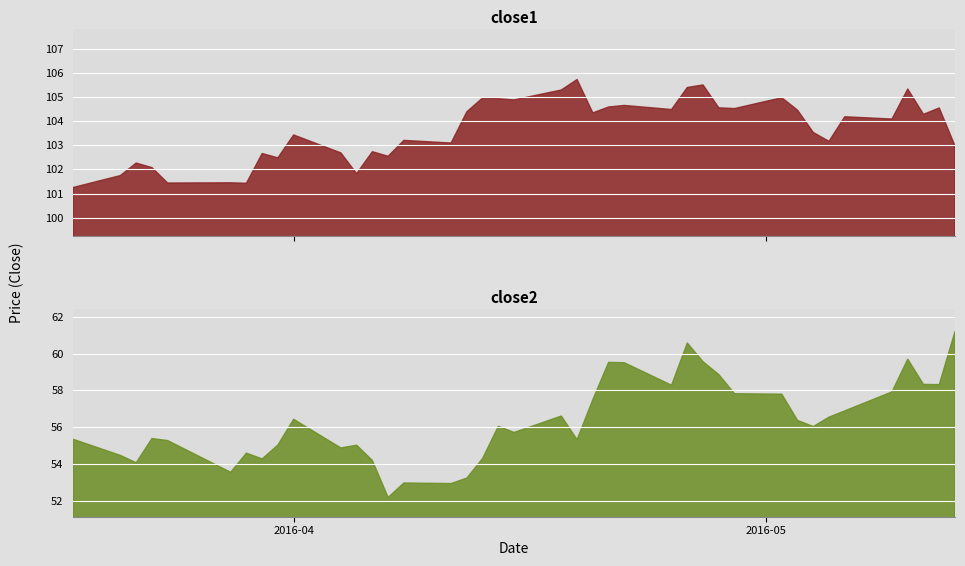

At which label does close2 first exceed 56?

2016-04-01